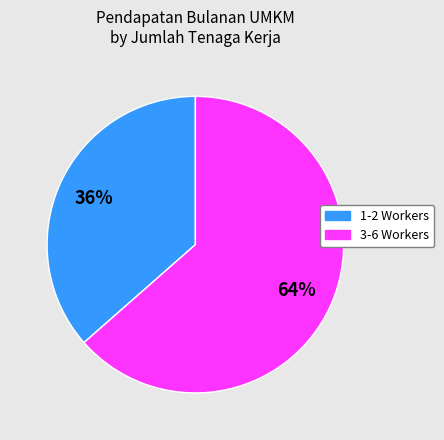

Is there any slice that represents more than half of the pie?

Yes